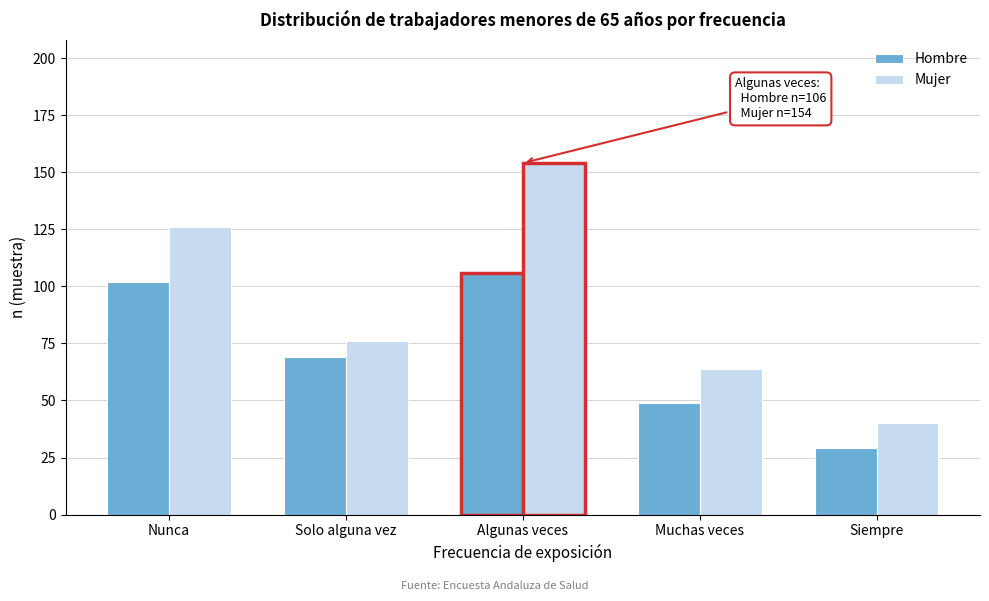

Reading left to right, transcribe all the data shown in this chart.

Hombre: 102	69	106	49	29
Mujer: 126	76	154	64	40